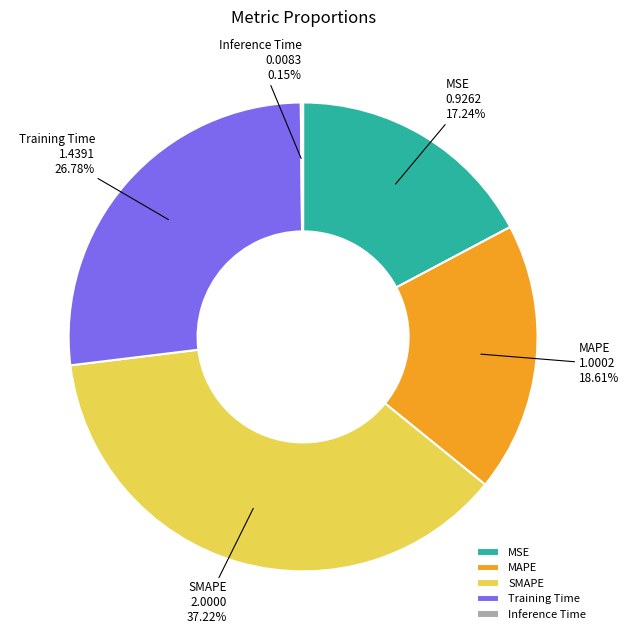

Do MAPE and SMAPE together represent more than half of the pie?

Yes